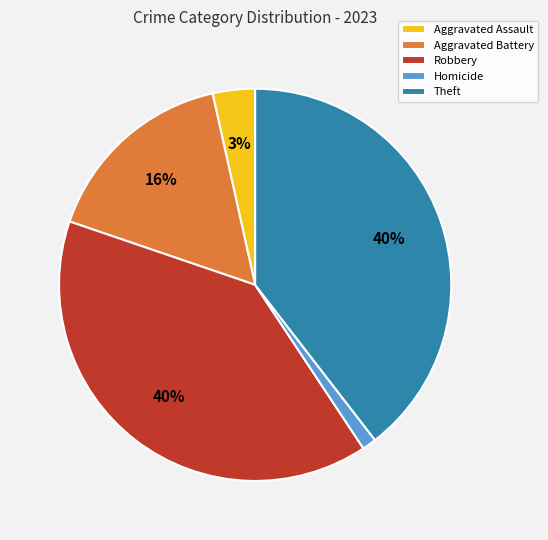

How many slices are in this pie chart?

5